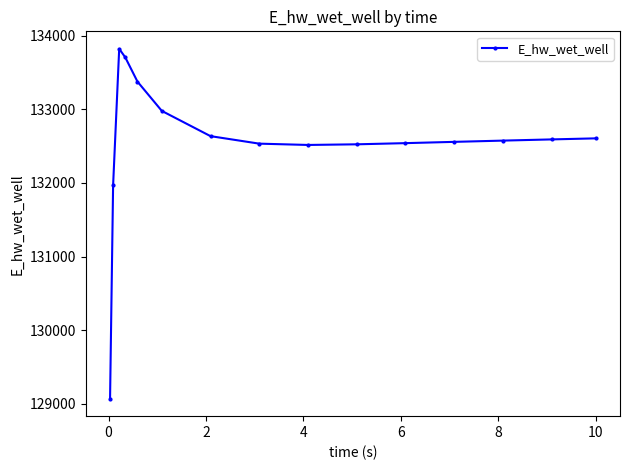

True or false: there are more than 0 points higher than both neighbors.

True